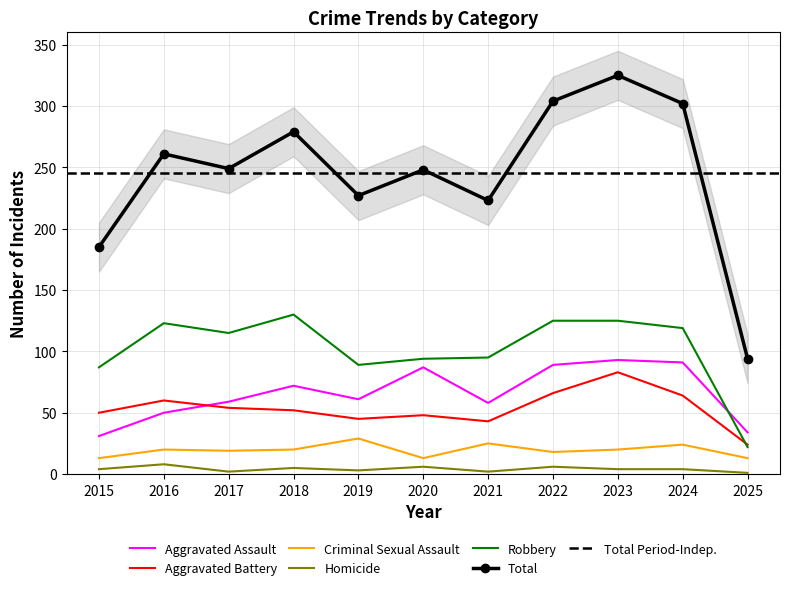

How many distinct data groups are displayed?

6